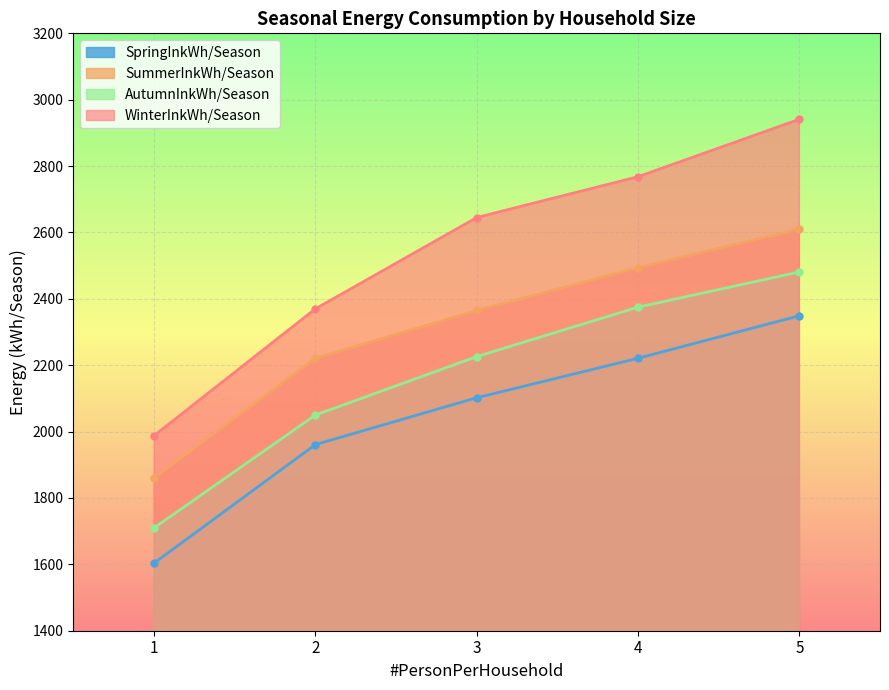

Reading right to left, what are all the values shown in this chart?

SpringInkWh/Season: 5=2349	4=2221	3=2102	2=1961	1=1604
SummerInkWh/Season: 5=2610	4=2494	3=2365	2=2221	1=1861
AutumnInkWh/Season: 5=2481	4=2375	3=2226	2=2050	1=1710
WinterInkWh/Season: 5=2941	4=2768	3=2645	2=2370	1=1988